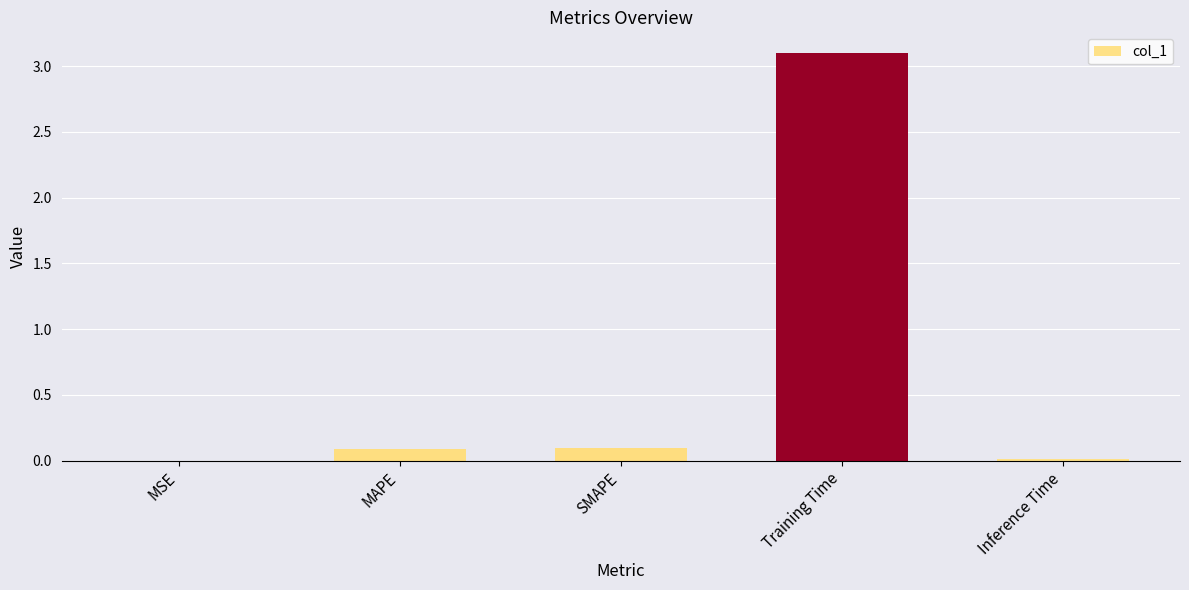

What is the greatest value displayed?

3.1